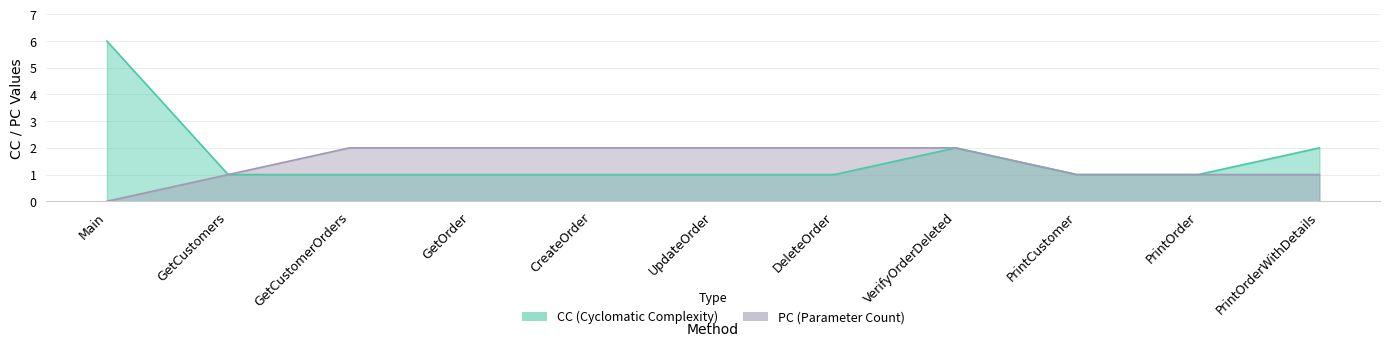

At which category is the sum across all series the highest?

Main